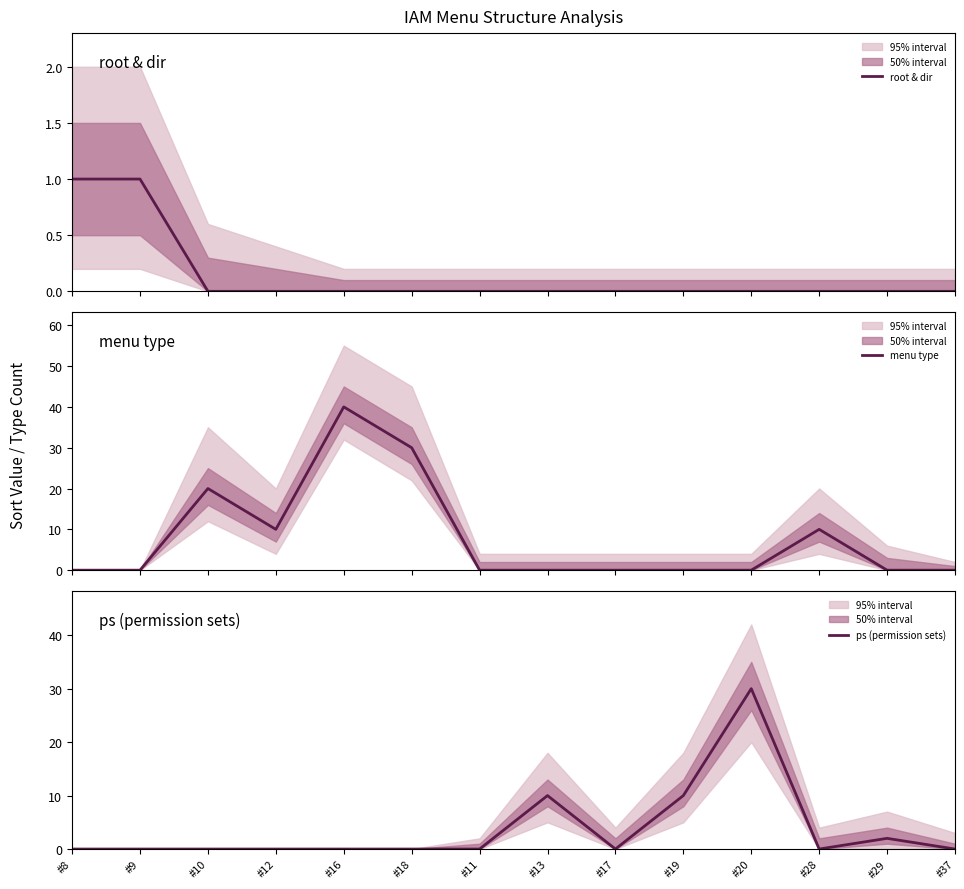

Which series changed the most between #19 and #37?

ps (permission sets)